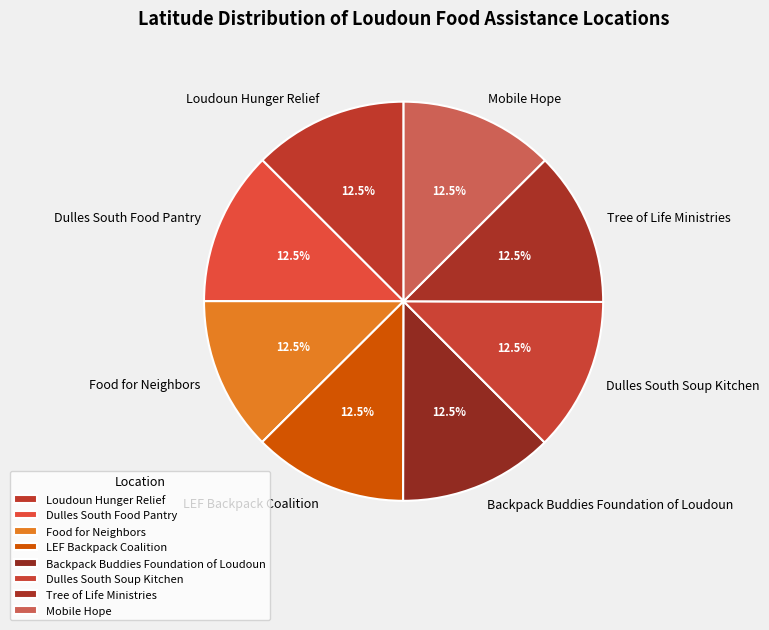

Is there any slice that represents more than half of the pie?

No